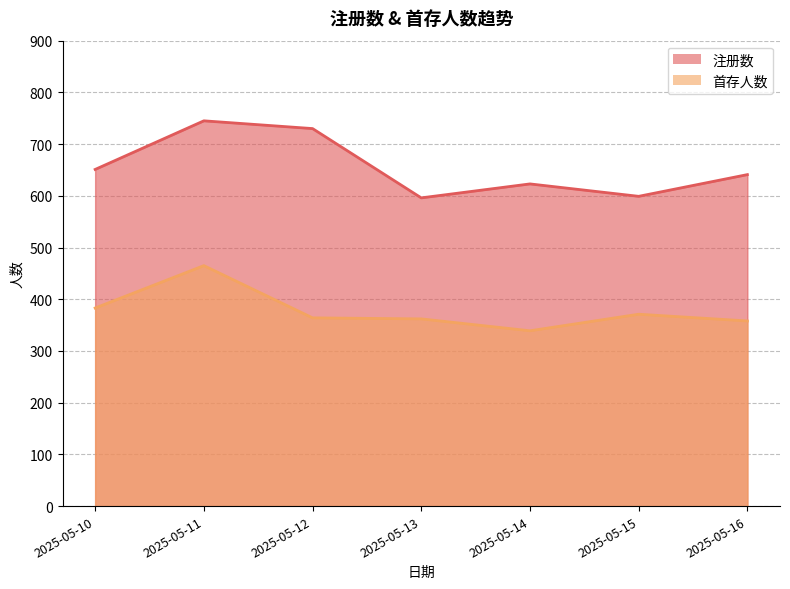

List the series in order of their peak value, highest first.

注册数, 首存人数